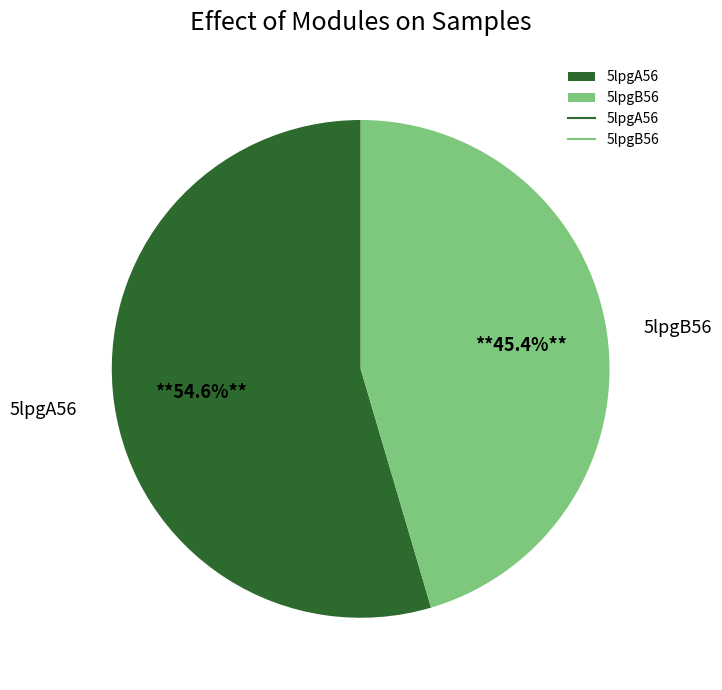

Which category has the smallest portion of the pie?

5lpgB56